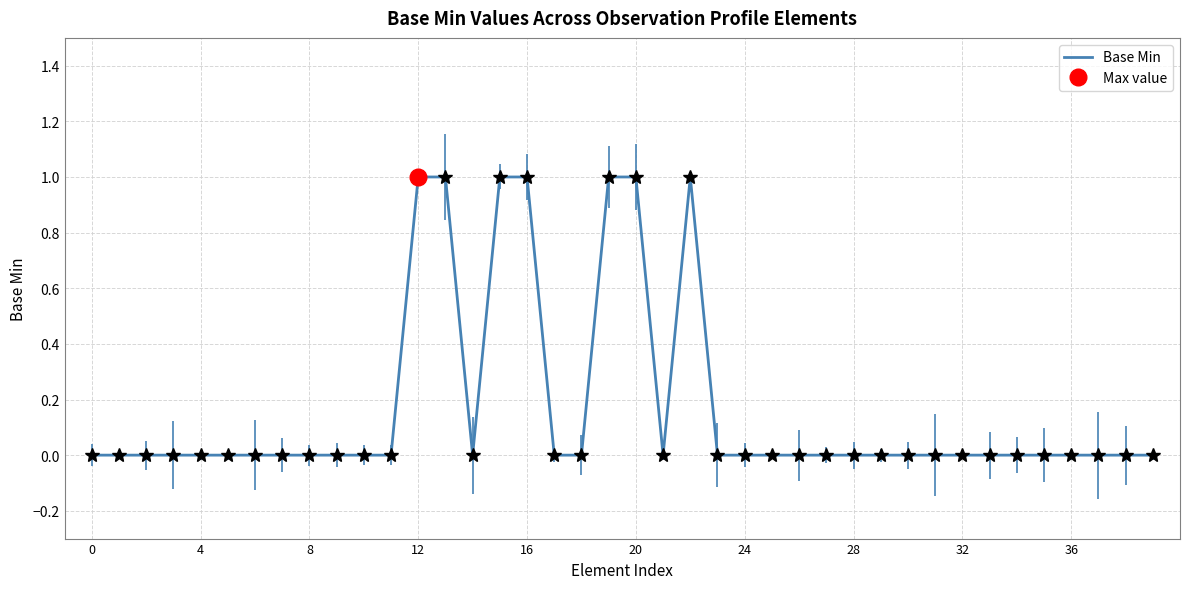

What is the value of the 14th point from the left?

1